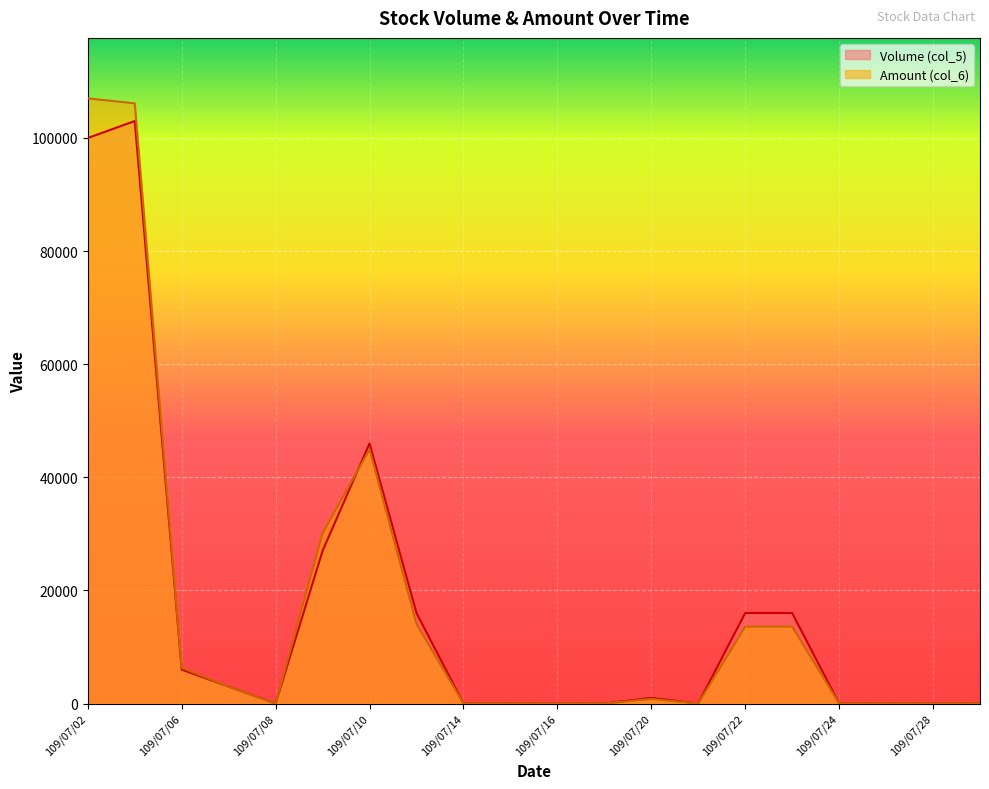

True or false: Amount (col_6) and Volume (col_5) cross at least once.

True